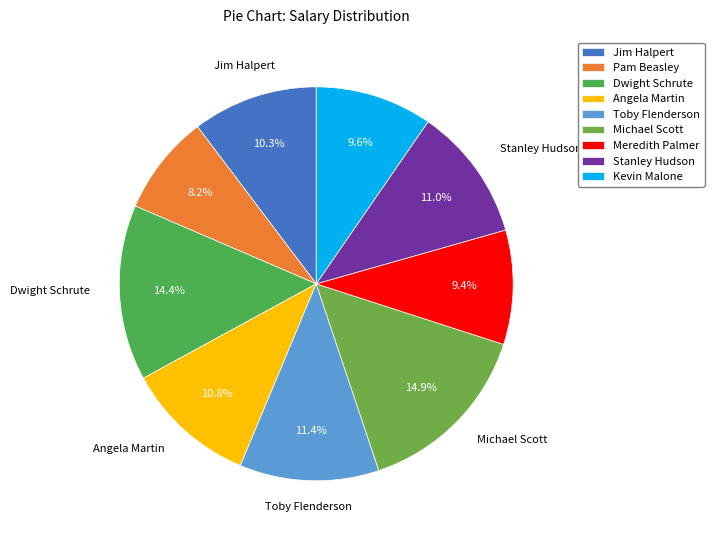

To the nearest percent, what portion does Meredith Palmer represent?

9%